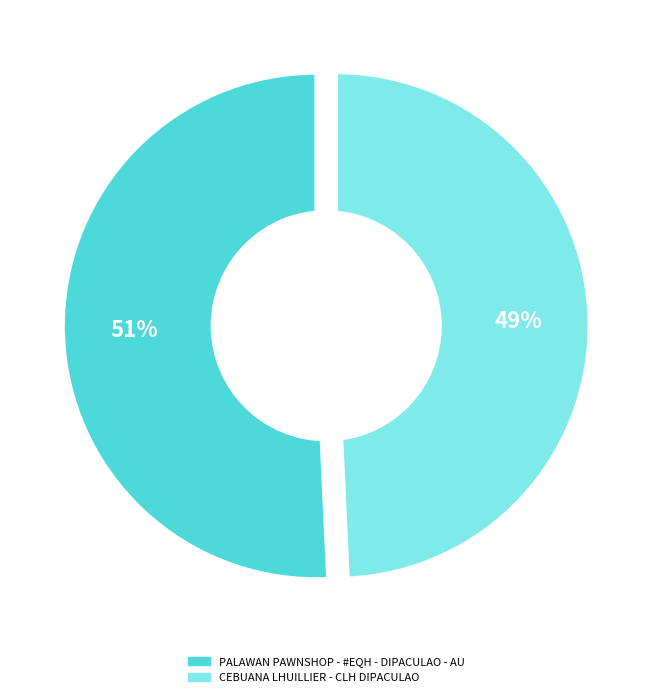

True or false: PALAWAN PAWNSHOP - #EQH - DIPACULAO - AU accounts for 57% of the total.

False